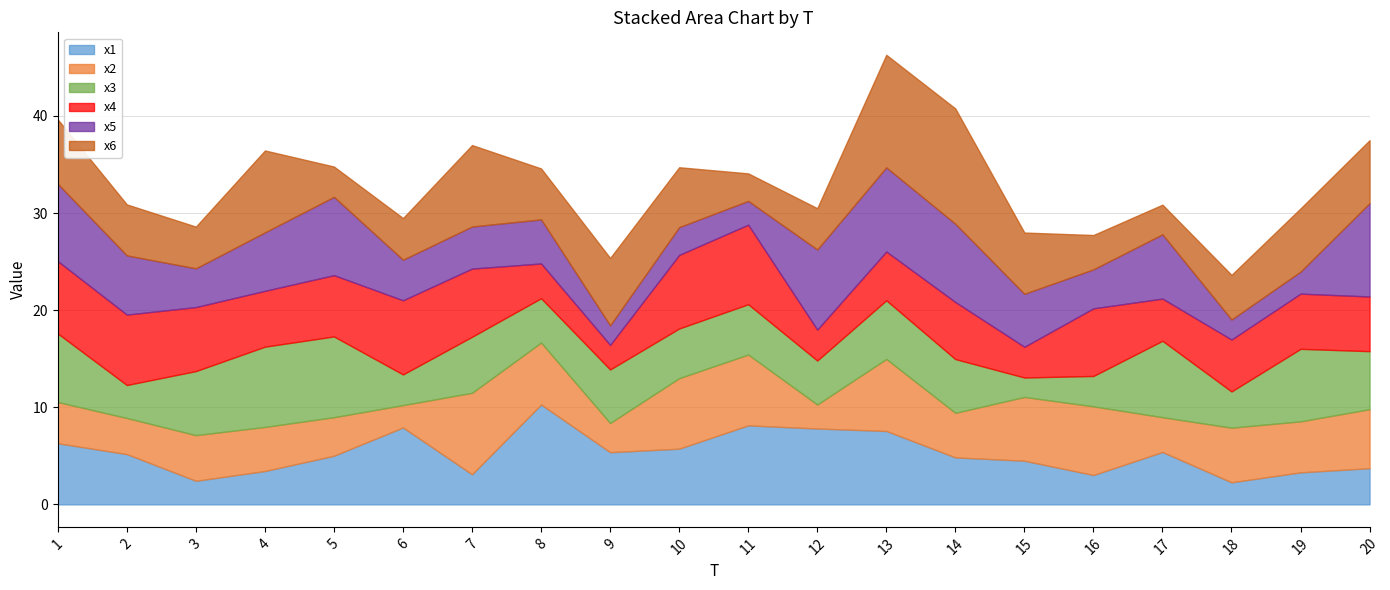

What is the value of the x2 point at the 8th from the left?

6.4